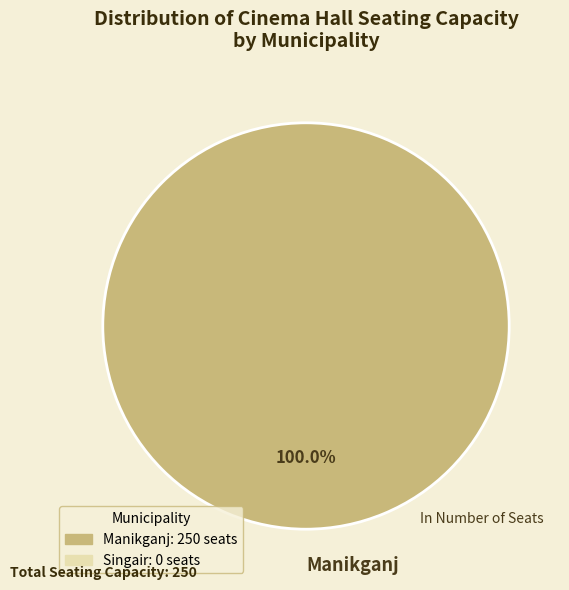

Does Manikganj represent more than half of the total?

Yes